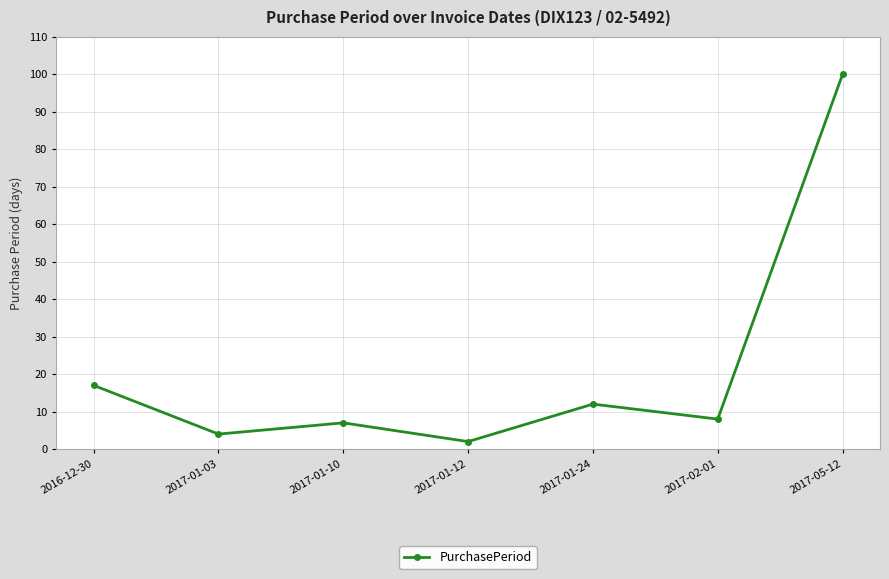

The chart shows a value of 2 at 2017-01-12. True or false?

True